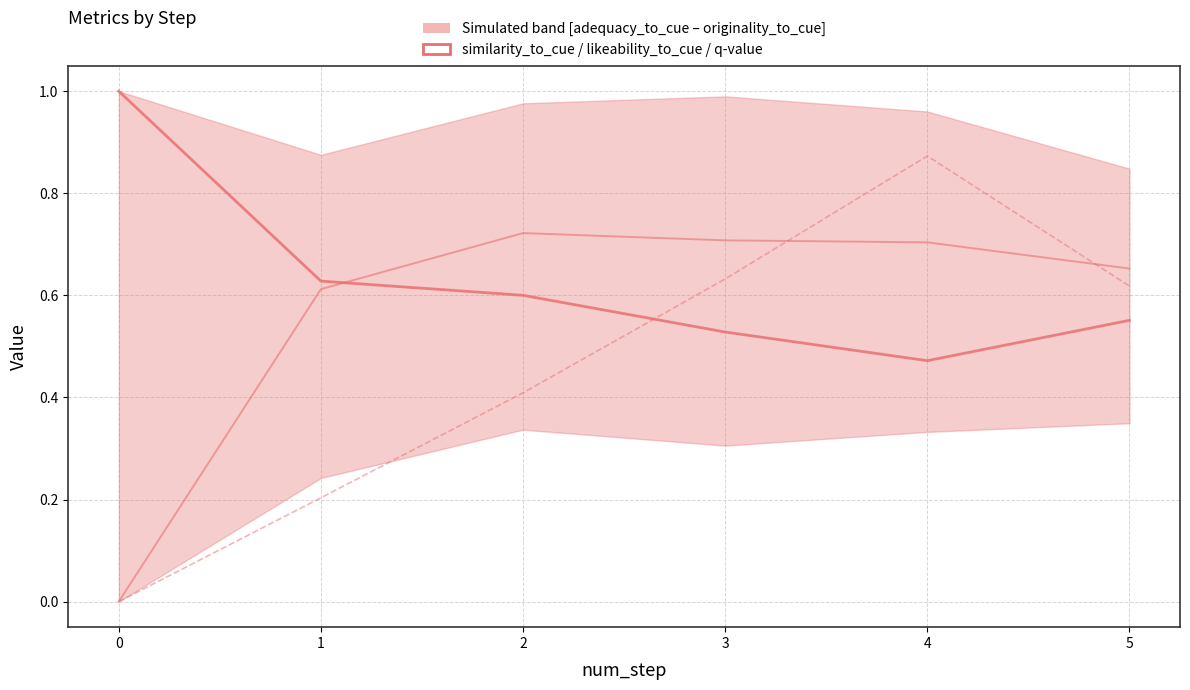

What is the minimum value for similarity_to_cue?

0.5